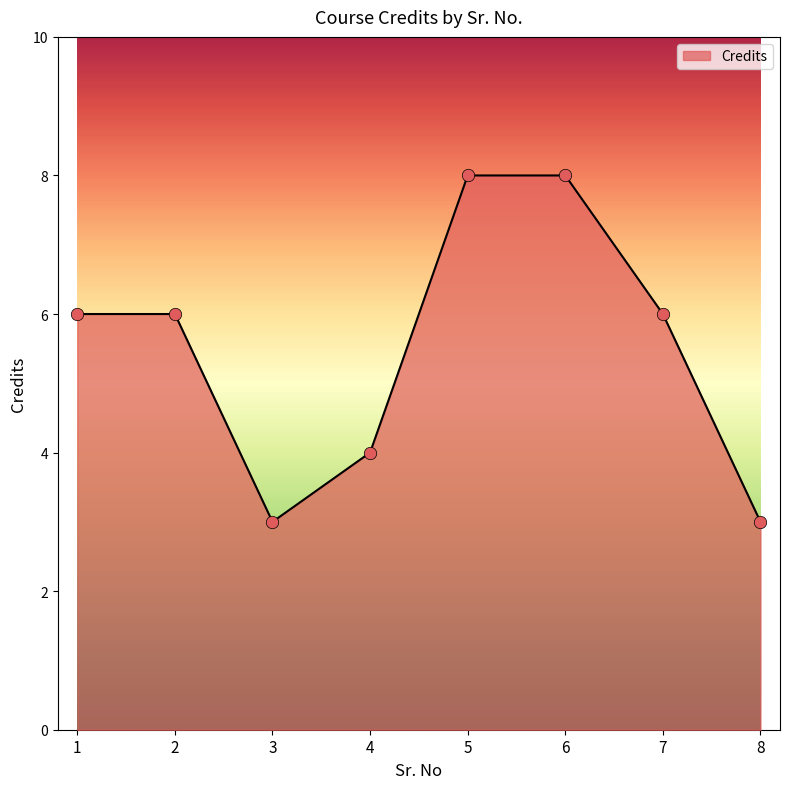

What is the change in value from 6 to 8?

-5